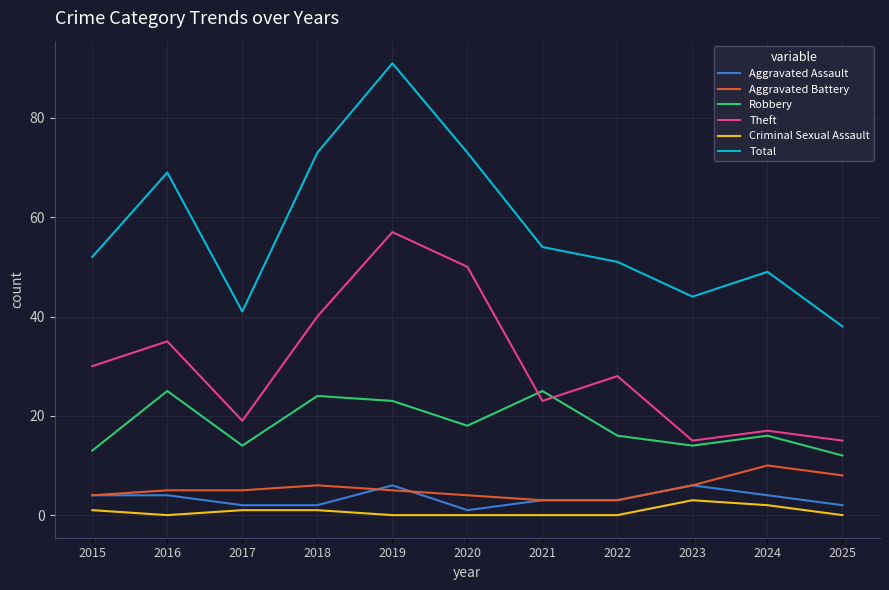

True or false: Aggravated Battery has more than 1 interior local peaks.

True